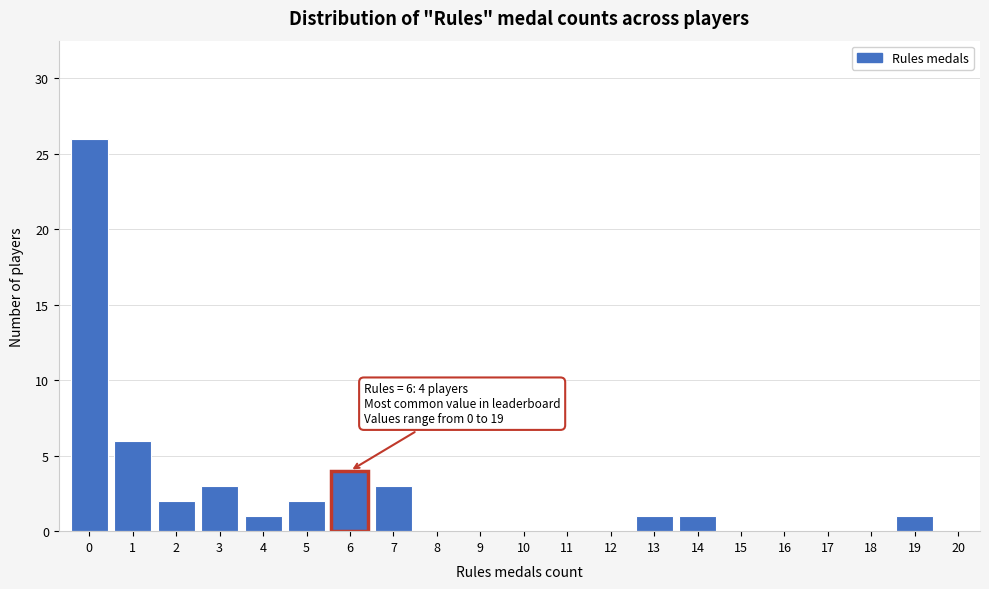

Reading left to right, extract all data points from this chart.

0=26	1=6	2=2	3=3	4=1	5=2	6=4	7=3	8=0	9=0	10=0	11=0	12=0	13=1	14=1	15=0	16=0	17=0	18=0	19=1	20=0